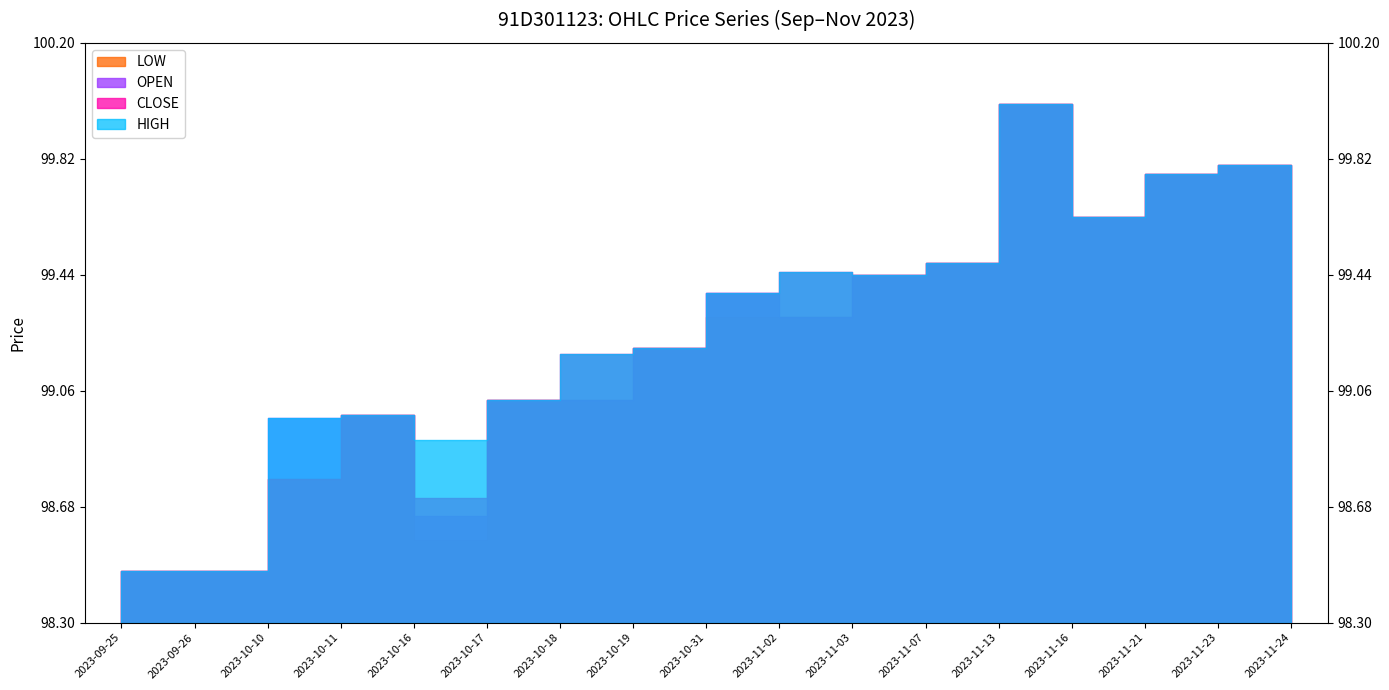

What is the total value across all series at 2023-10-31?

397.4